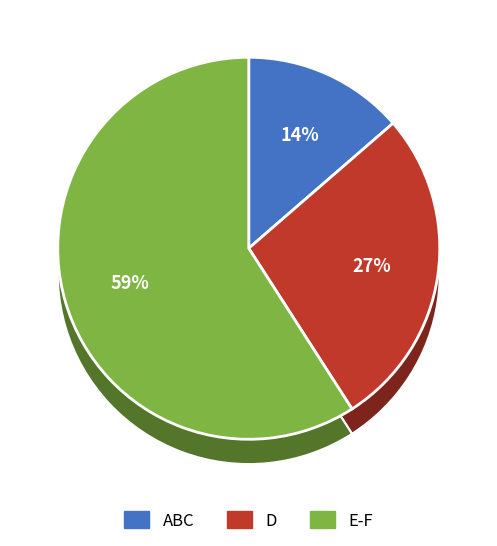

Count the number of slices in the pie.

8